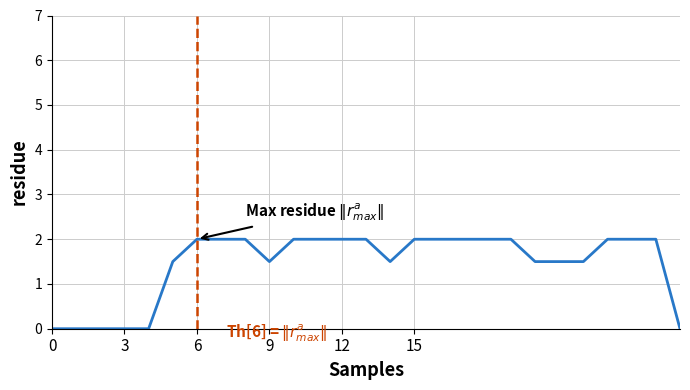

How many lines are shown in the chart?

1